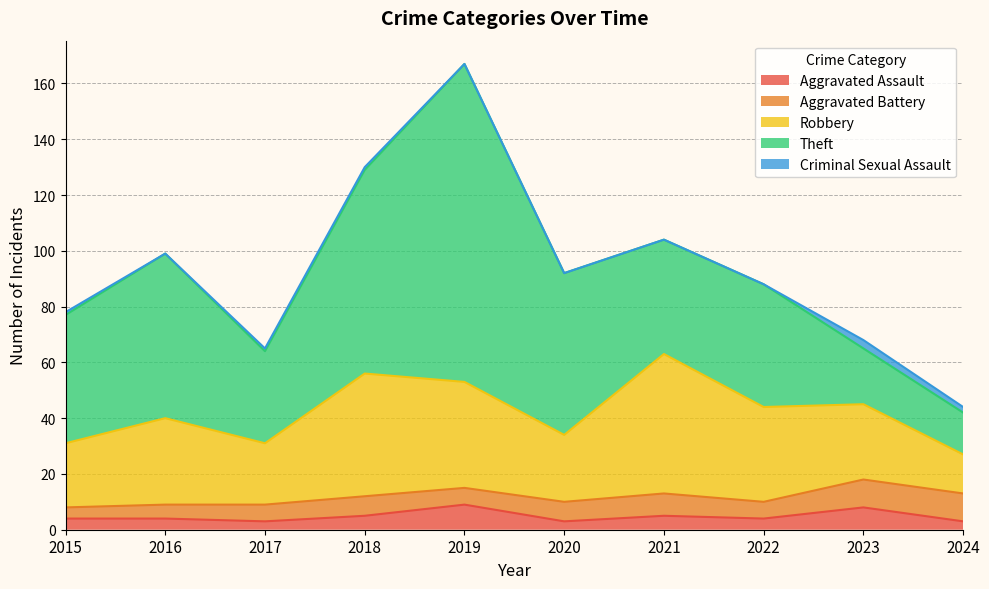

Where does the Aggravated Battery series first go above 7?

2021